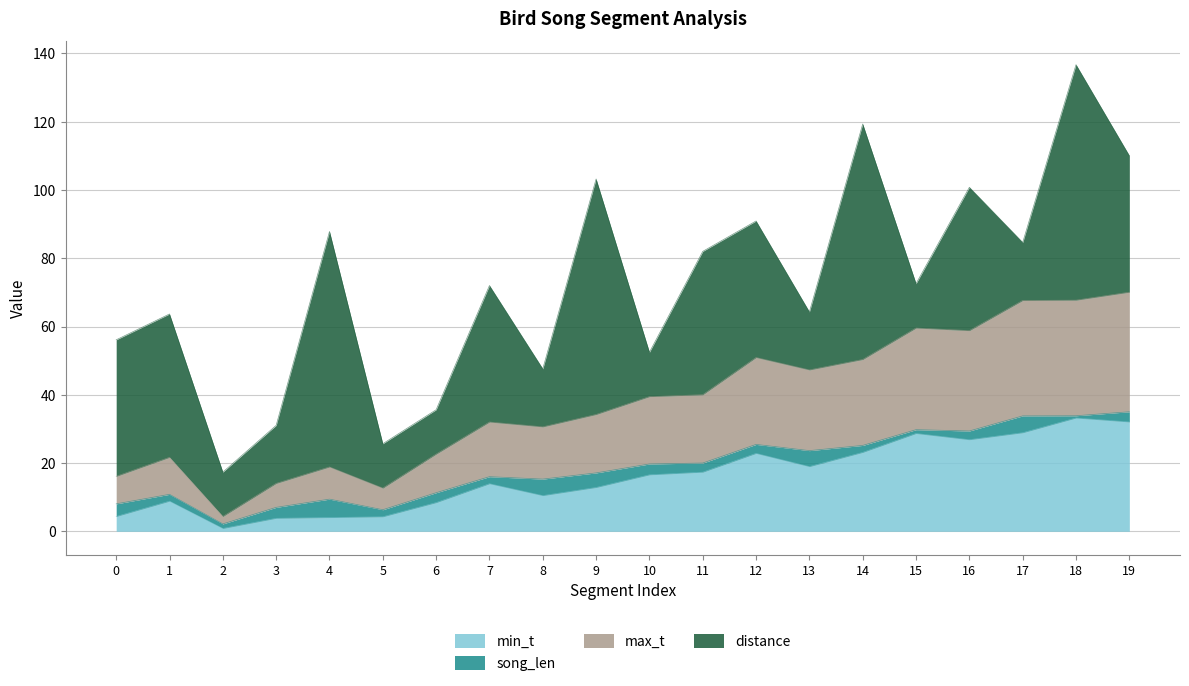

At which category is the sum across all series the highest?

18